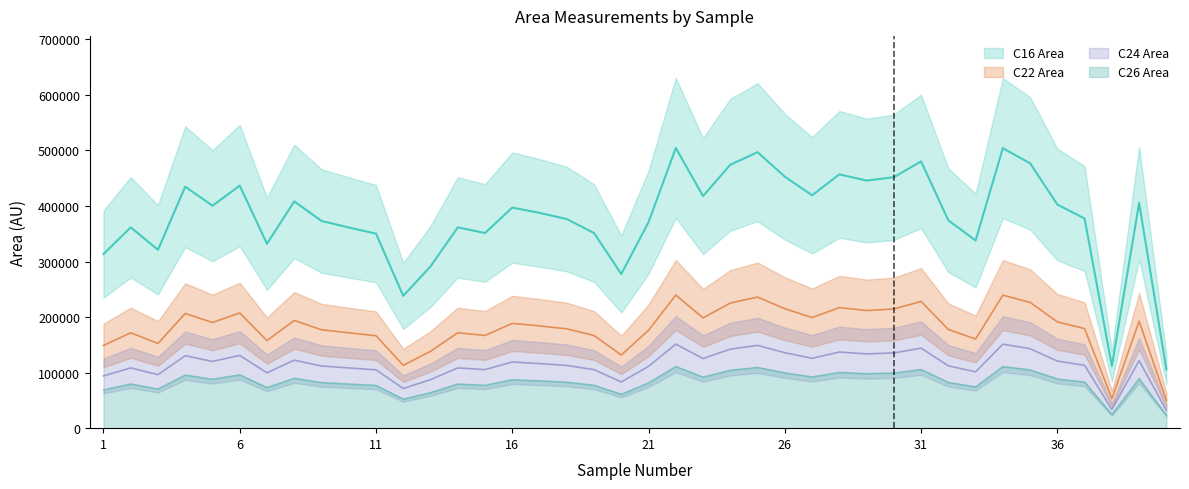

True or false: C22 Area and C16 Area intersect in this chart.

False